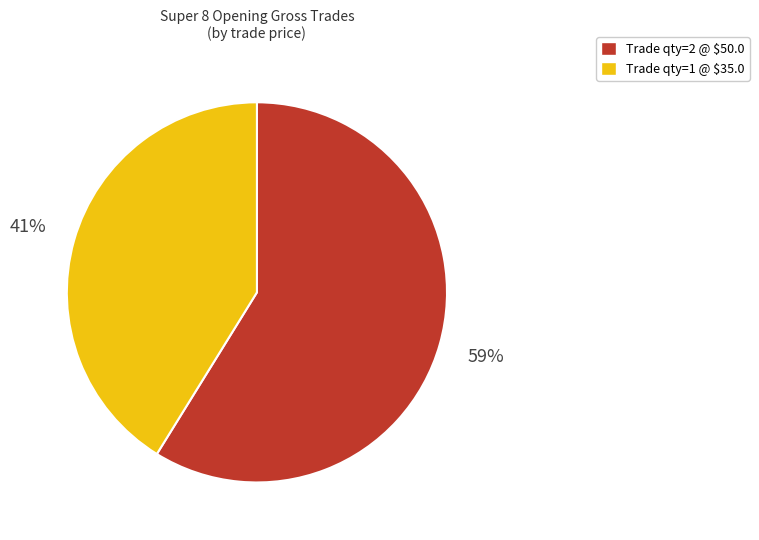

Rank the categories by value from highest to lowest.

Trade qty=2 @ $50.0, Trade qty=1 @ $35.0